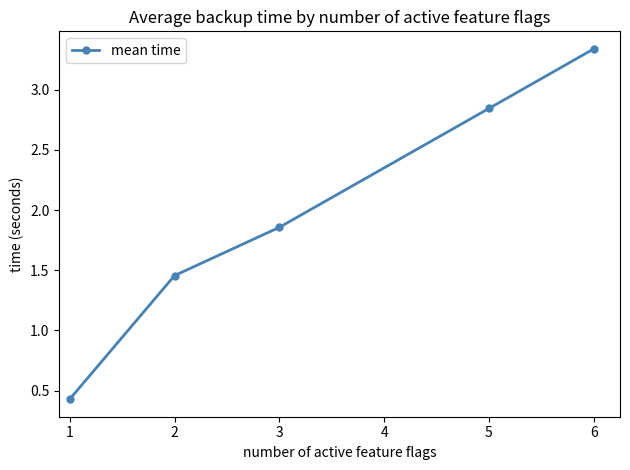

List the labels in order of value, smallest first.

1, 2, 3, 5, 6